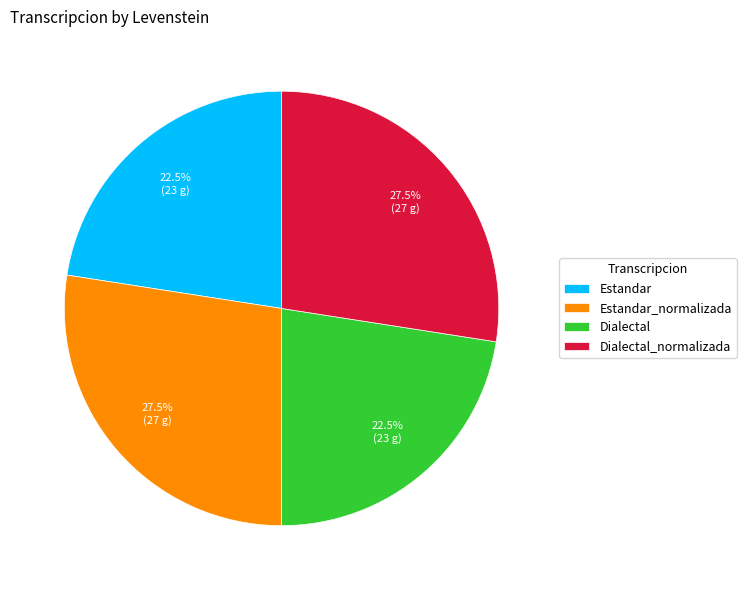

Is there a majority slice in this chart?

No